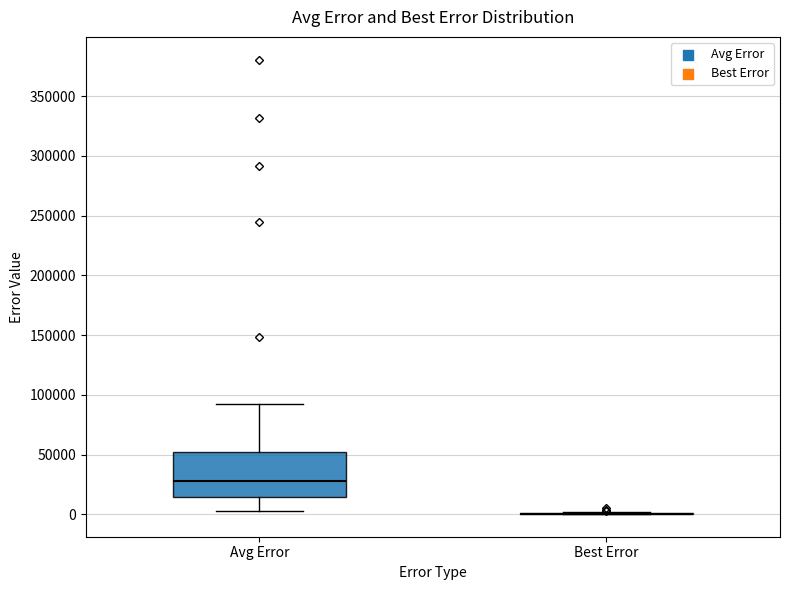

Where is the lower edge of the box for Avg Error on the y-axis? The values are not printed on the chart, so give them approximately, as read against the axis.

15000